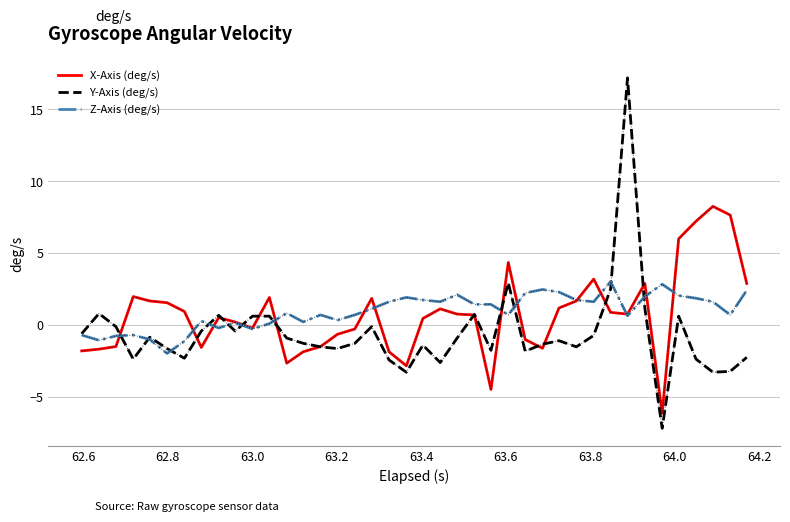

Which series has the widest spread of values?

Y-Axis (deg/s)